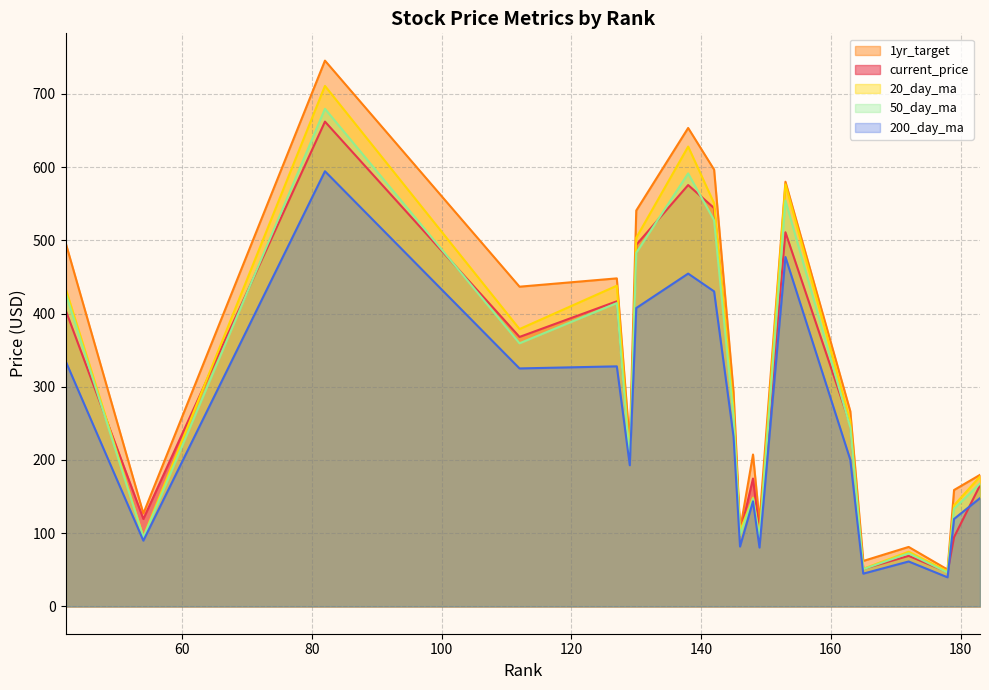

How many lines are shown in the chart?

5